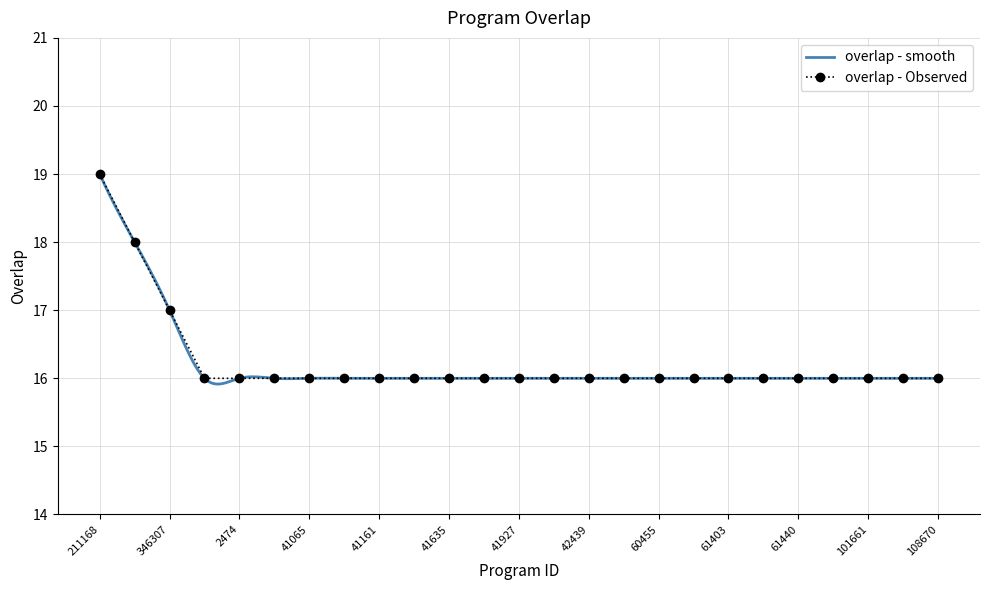

Is it true that the value at 61322 is 16?

True